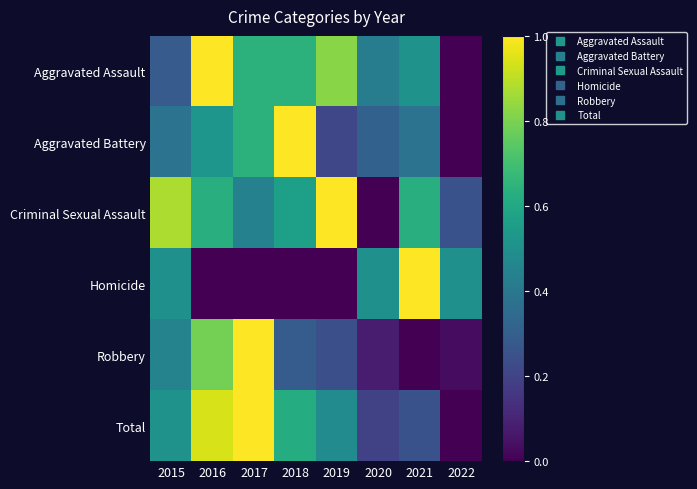

Which has a higher value, 2018 or 2015?

2018